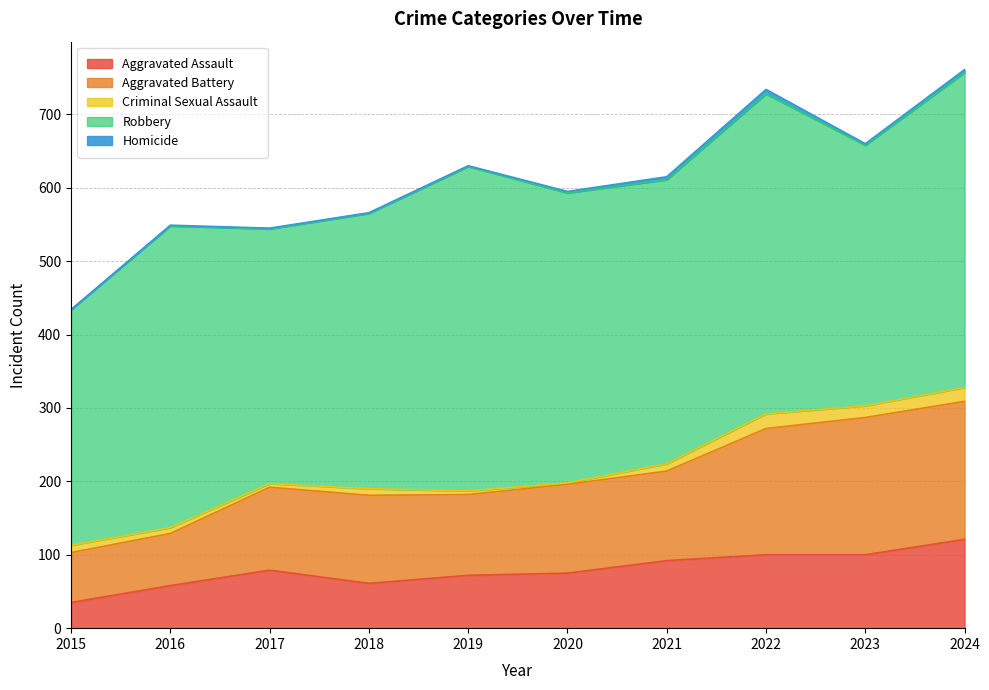

At which label does Homicide reach its peak?

2022